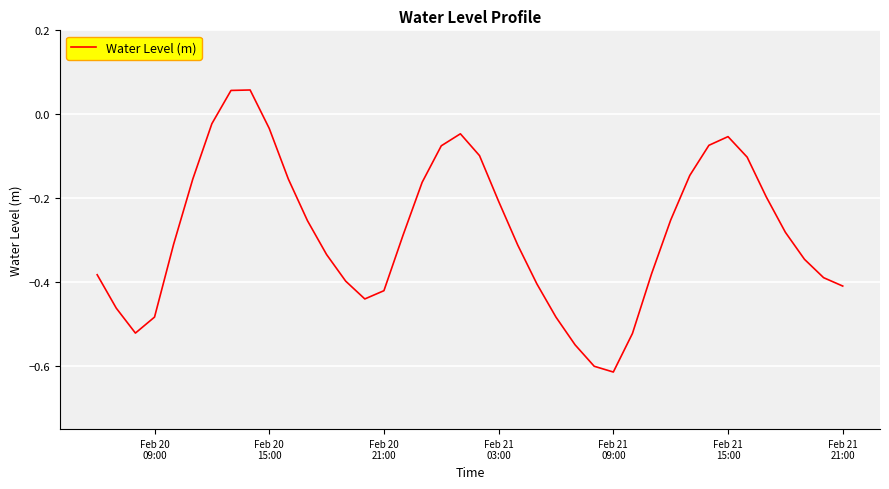

What is the difference between the maximum and minimum values?

0.7